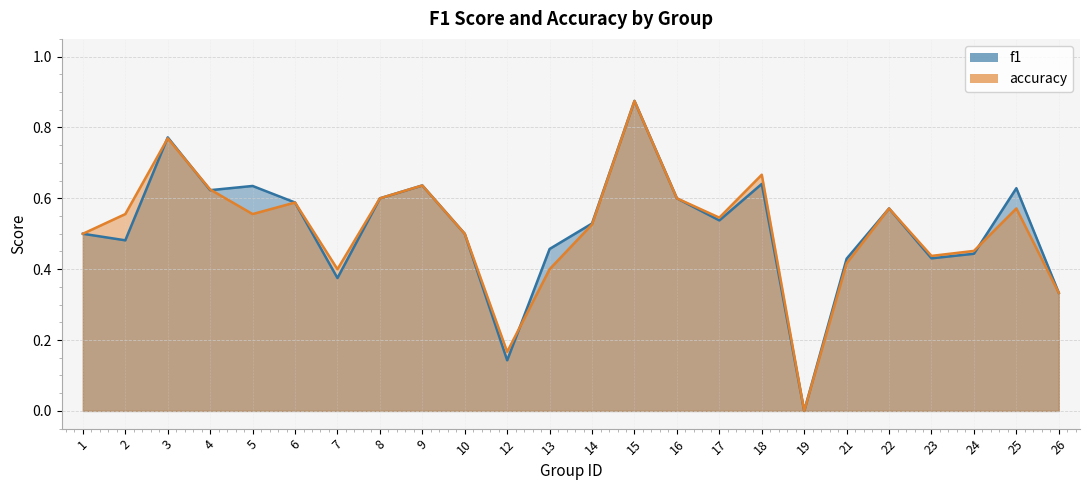

True or false: f1 has a value of 0.5 at 17.

True